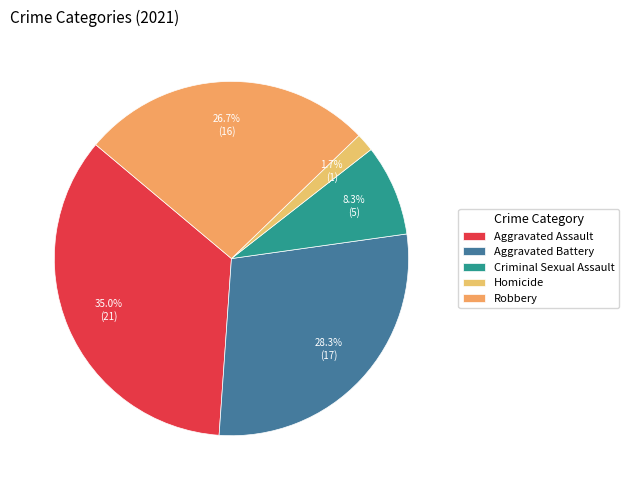

Which has a higher value, Homicide or Robbery?

Robbery